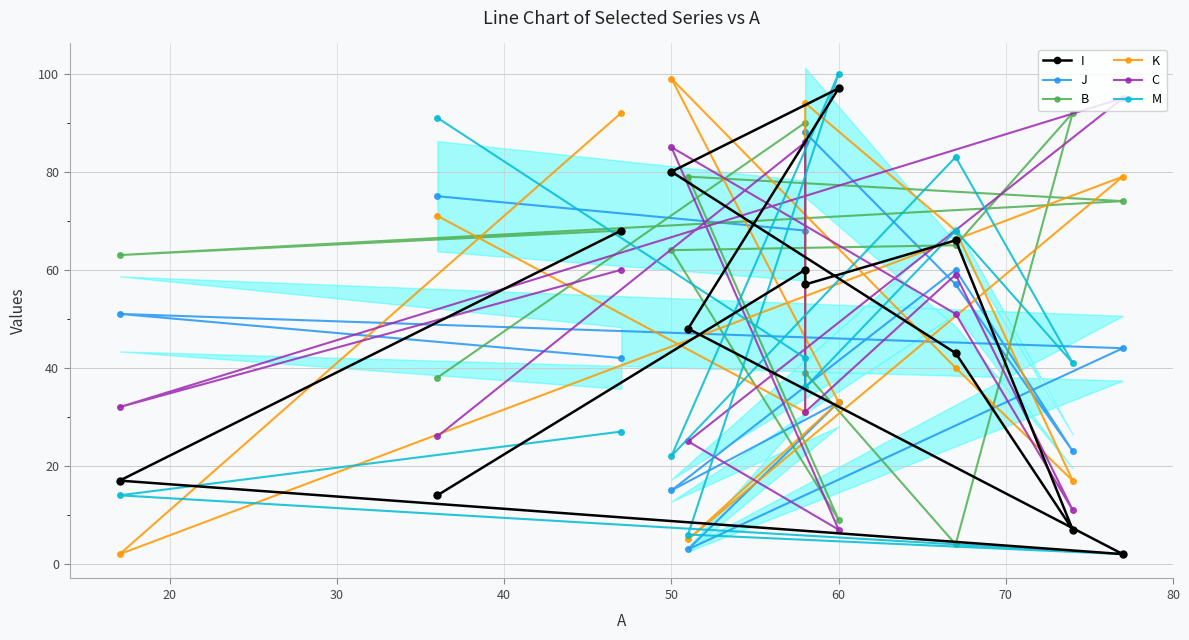

The value of M at 50 is 32. True or false?

False